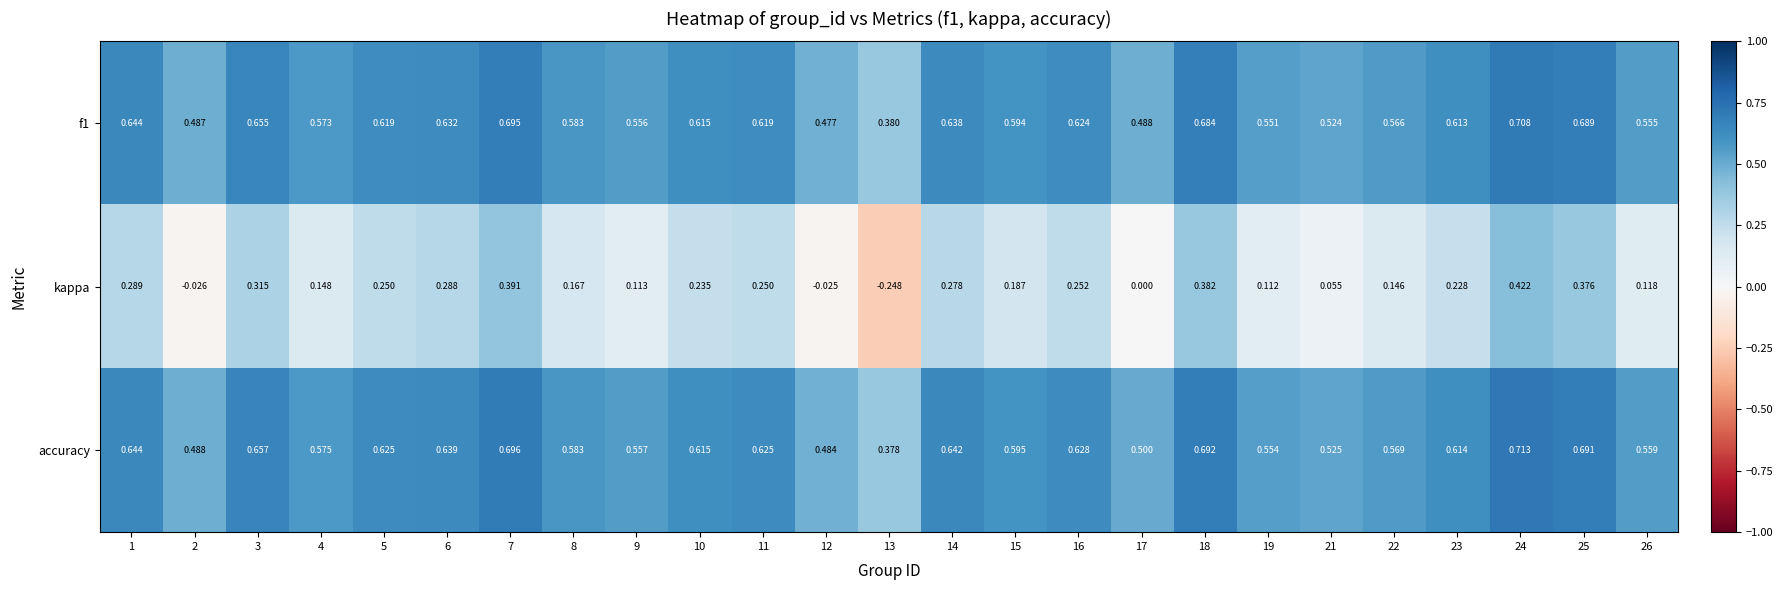

Which series has the largest total across all categories?

accuracy